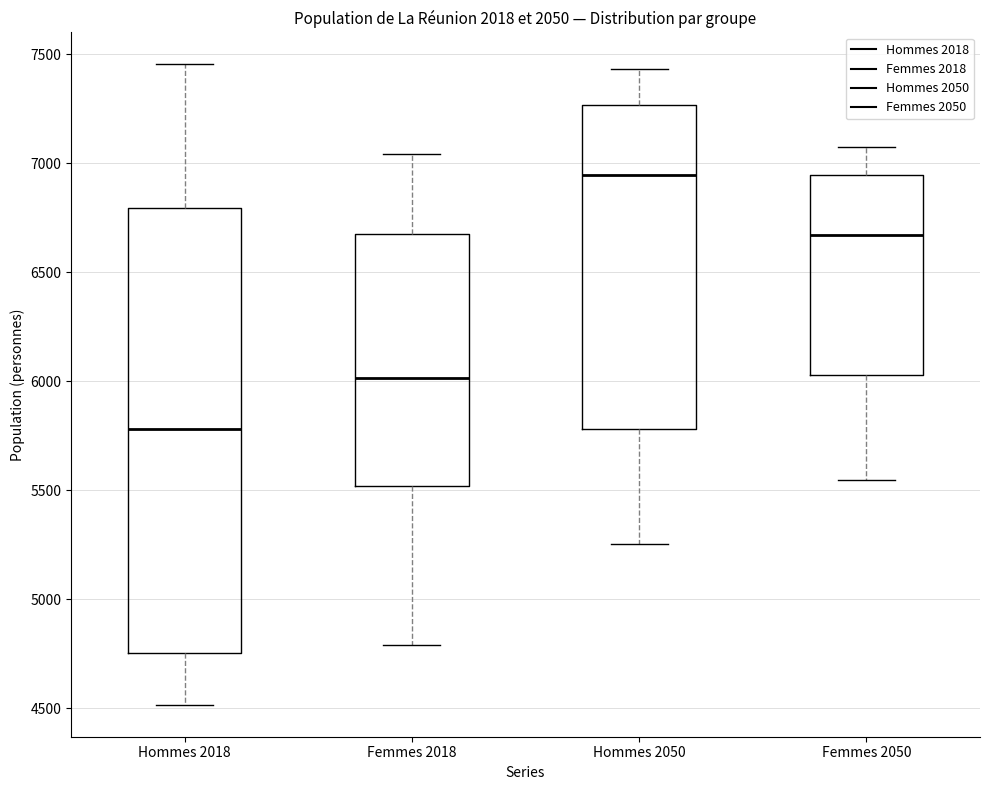

Which box's median line is the highest?

Hommes 2050